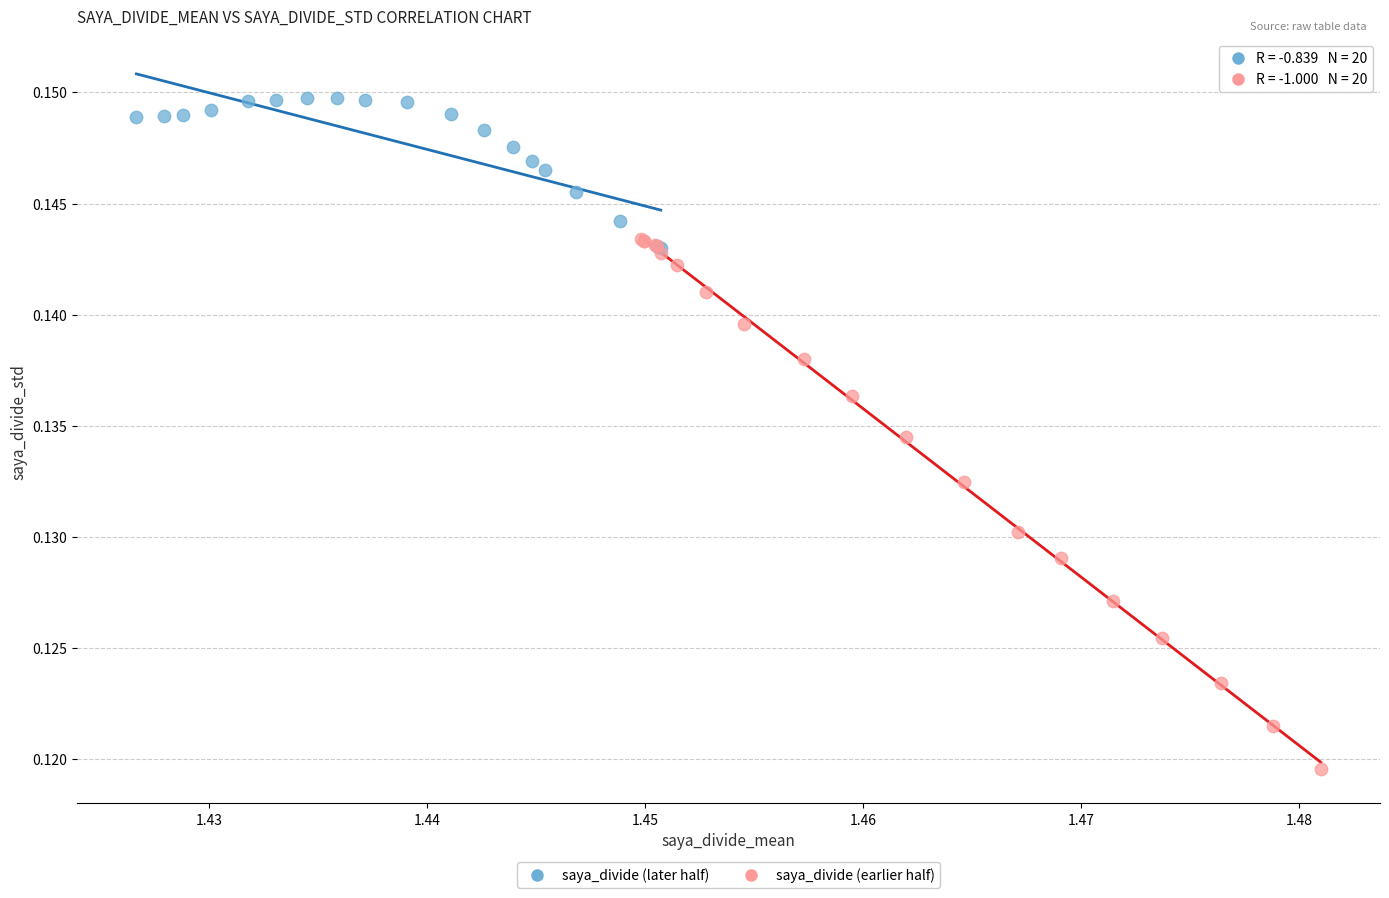

Which series contains the lowest Y value?

saya_divide (earlier half)